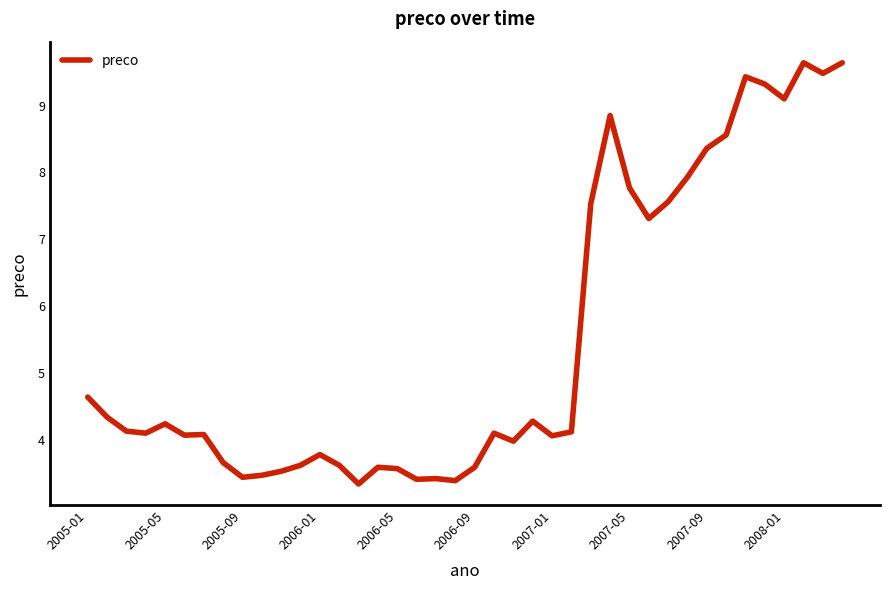

What is the greatest value displayed?

9.6